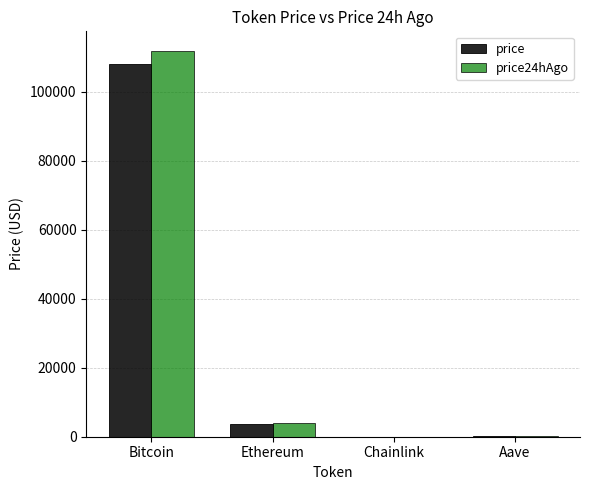

At which label does price24hAgo reach its peak?

Bitcoin